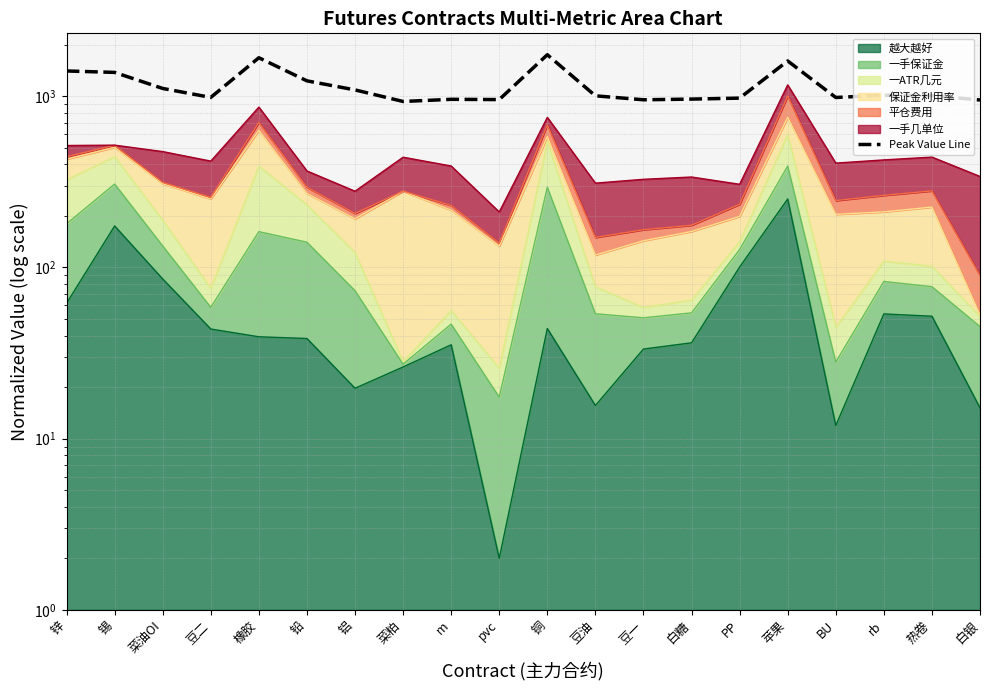

List the labels in order of value, smallest first.

菜粕, 白银, 豆一, pvc, m, 白糖, PP, BU, 豆二, 豆油, 热卷, rb, 铝, 菜油OI, 铅, 锡, 锌, 苹果, 橡胶, 铜